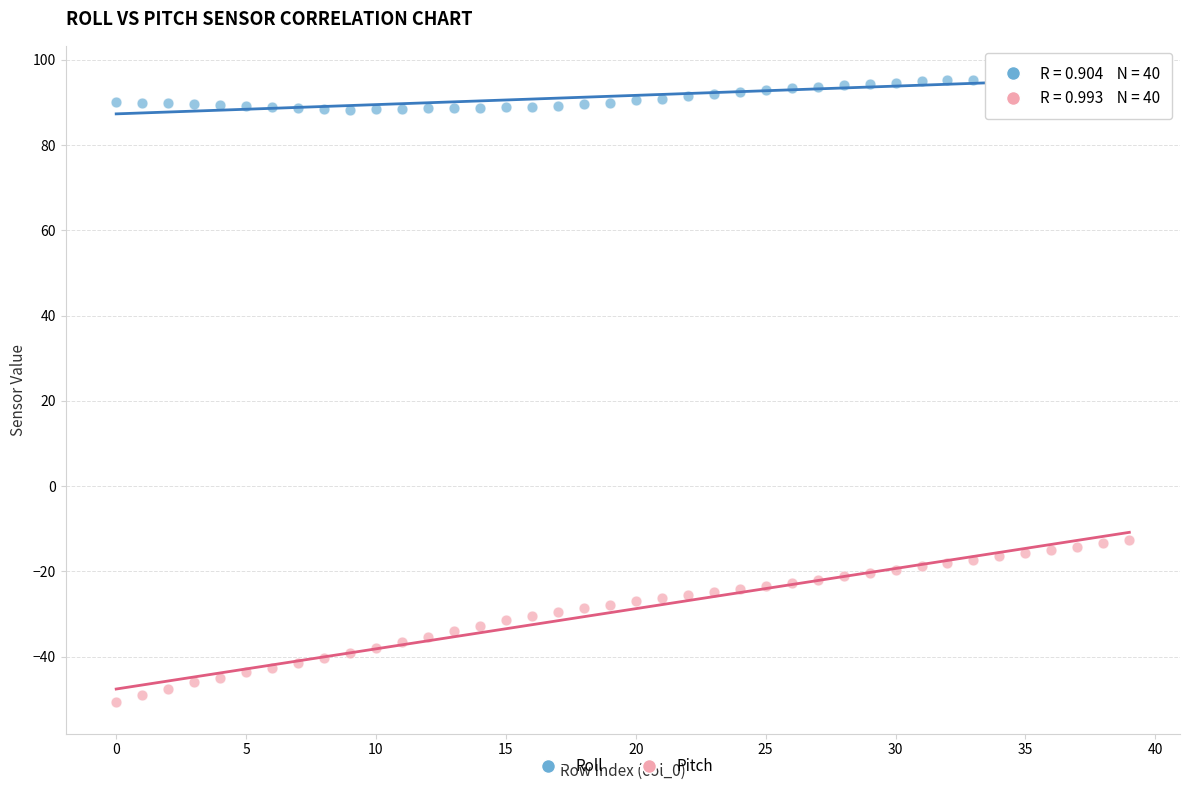

What are all the series names shown in the legend?

Roll, Pitch